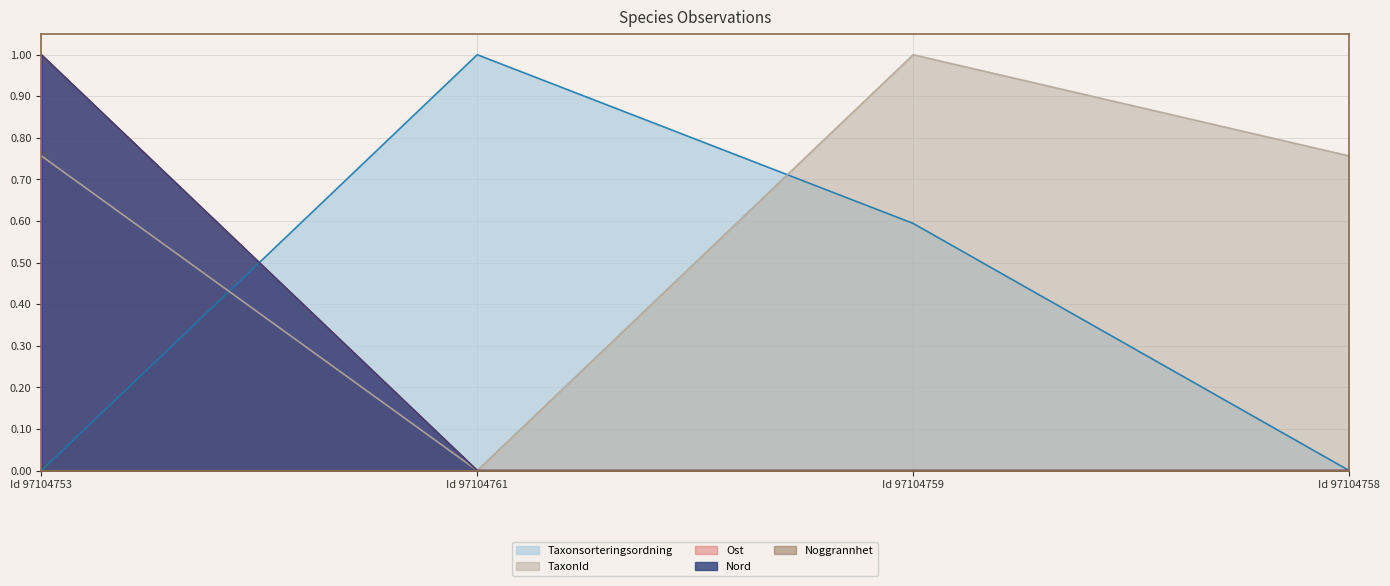

At which category does TaxonId reach its first local peak?

Id 97104759